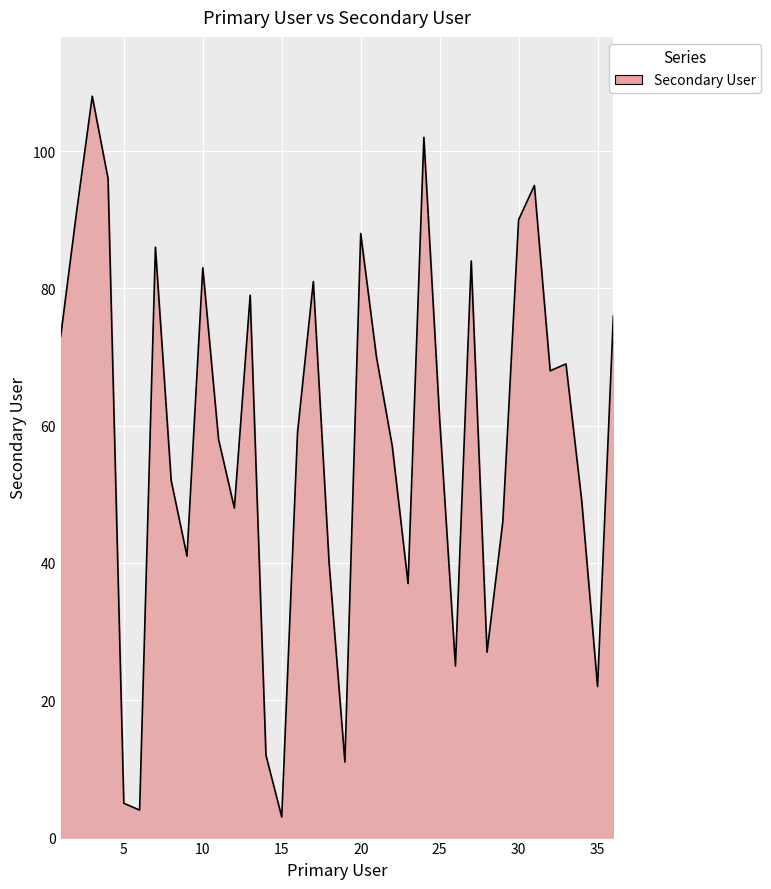

What is the difference between the maximum and minimum values?

105